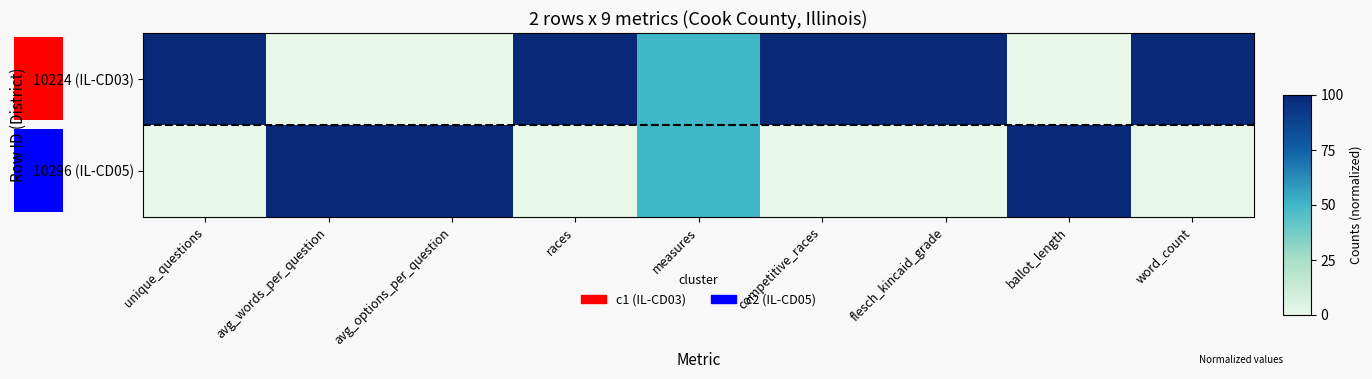

What is the total value across all series at word_count?

1.0